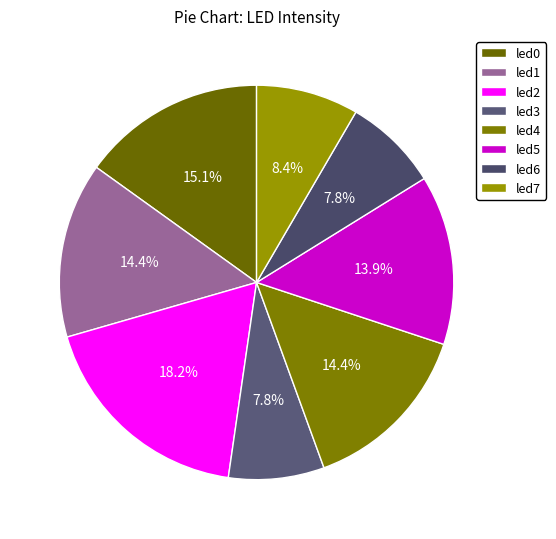

What percentage is the led2 slice, to the nearest percent?

18%